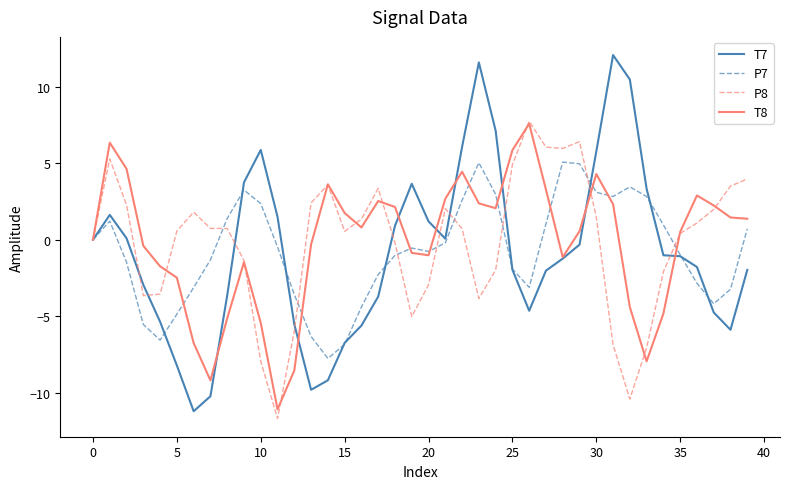

How many interior local valleys does the P7 series have?

6